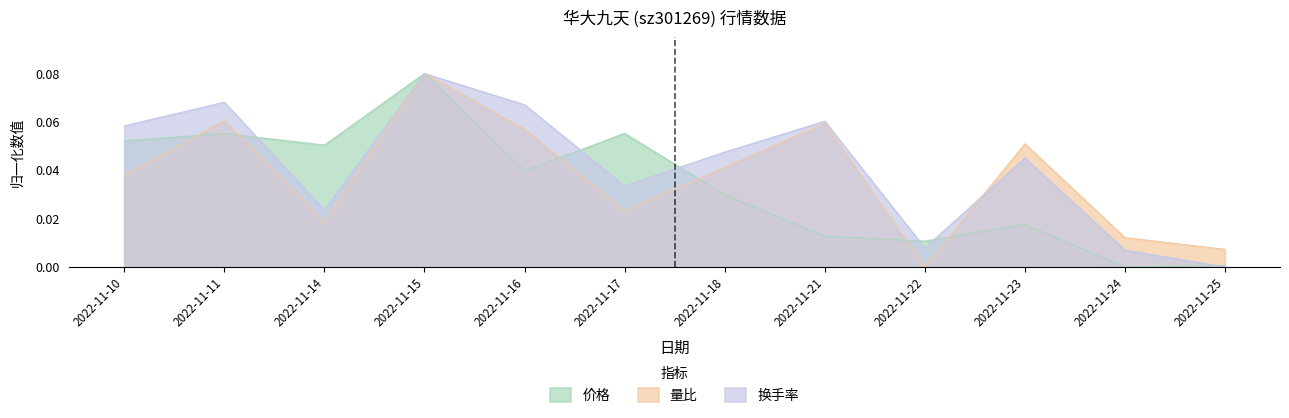

What is the sum of the 换手率 values at 2022-11-16 and 2022-11-18?

0.1